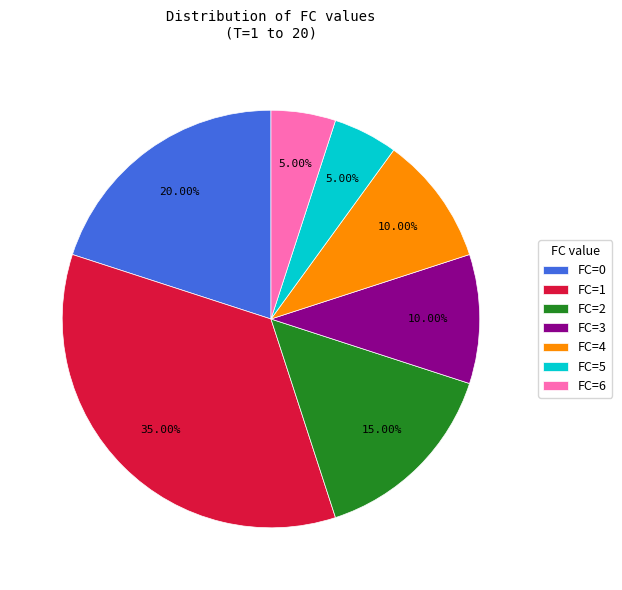

Count the number of slices in the pie.

7